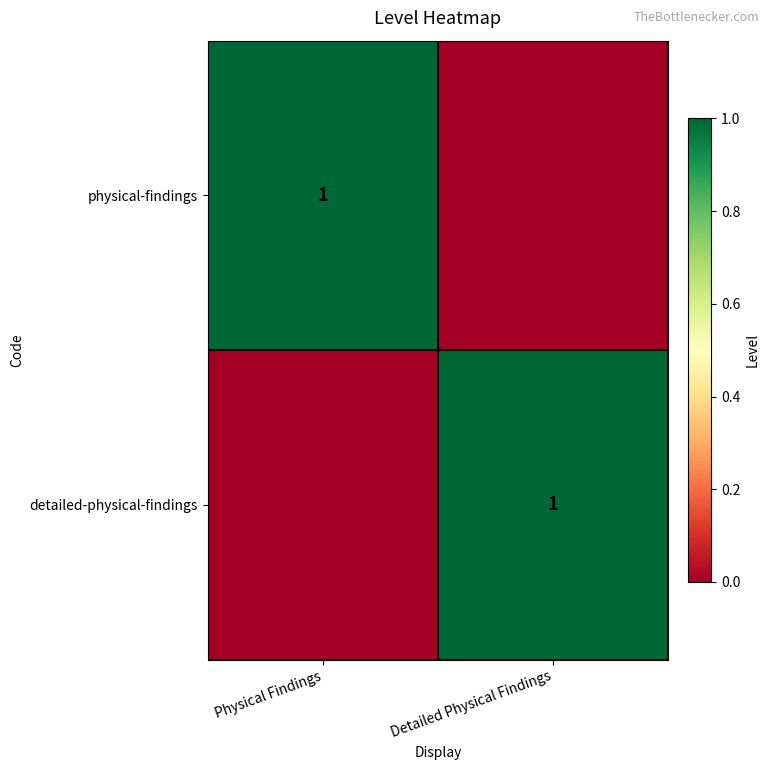

Count the number of data series in this chart.

2